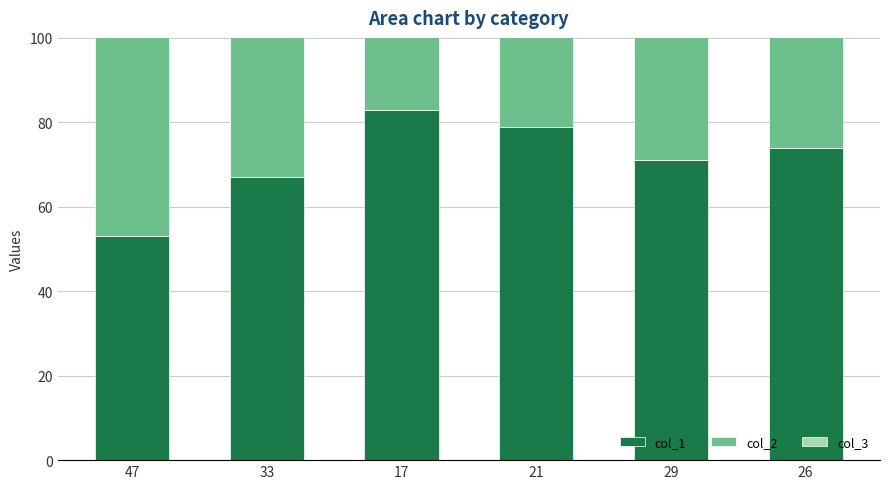

How many data points does each series have?

6